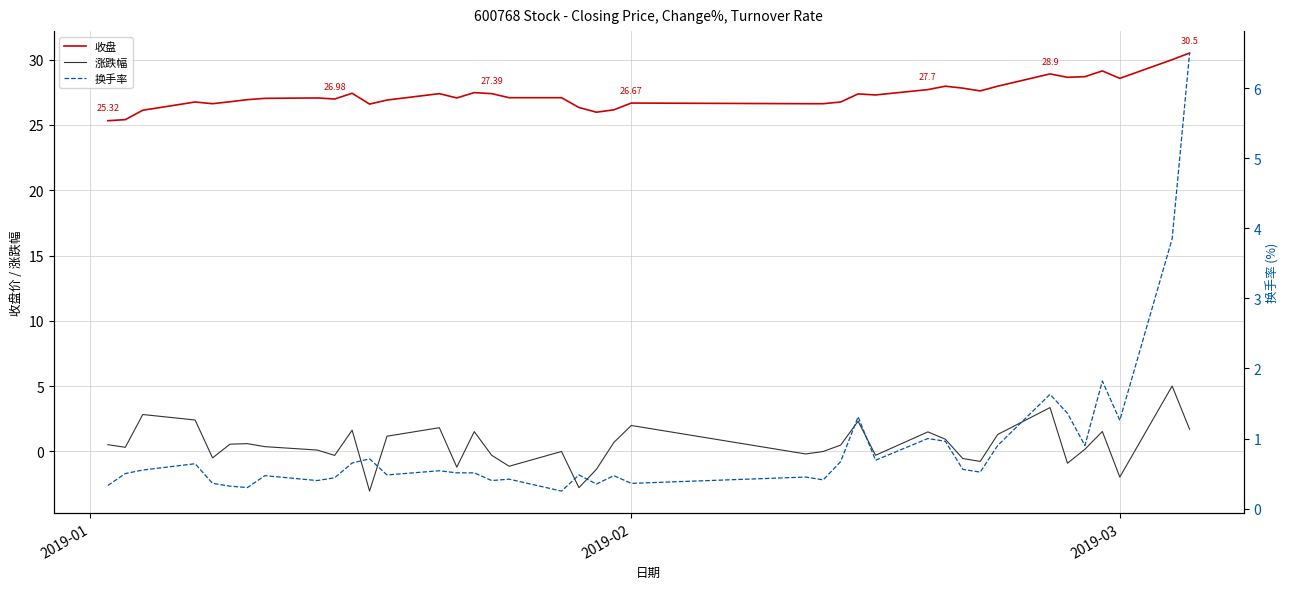

True or false: 涨跌幅 and 收盘 cross at least once.

False